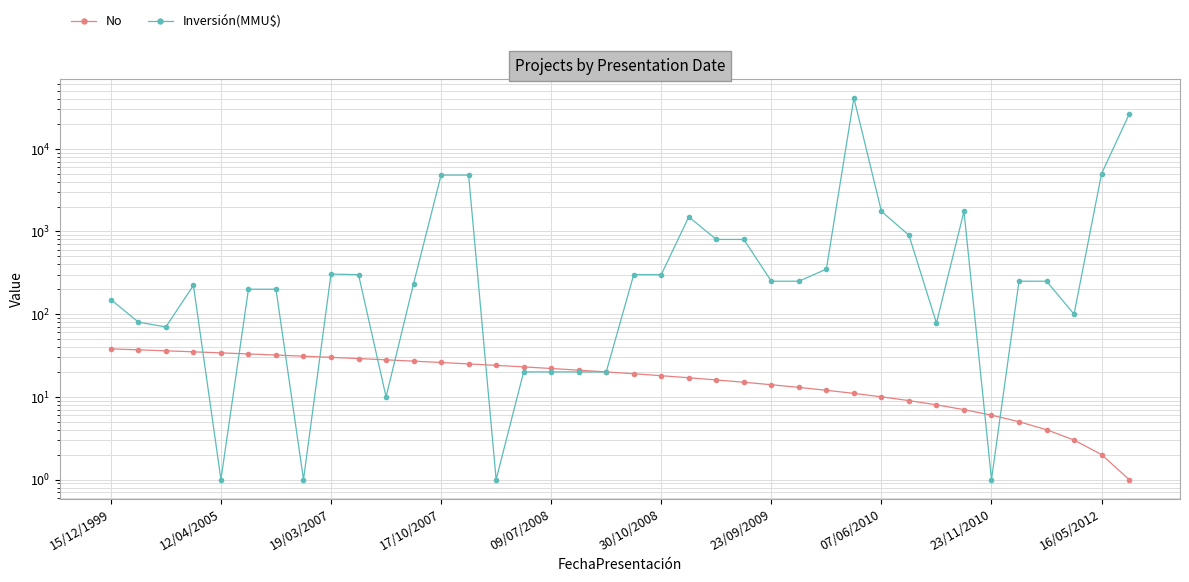

List the series in order of their peak value, highest first.

Inversión(MMU$), No